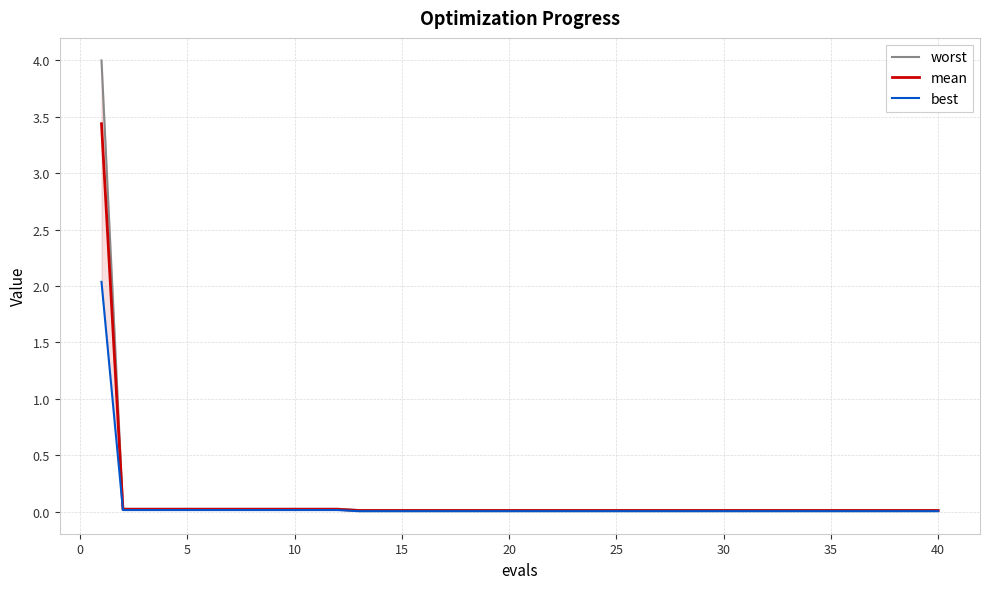

At how many categories does at least one series exceed 1?

1